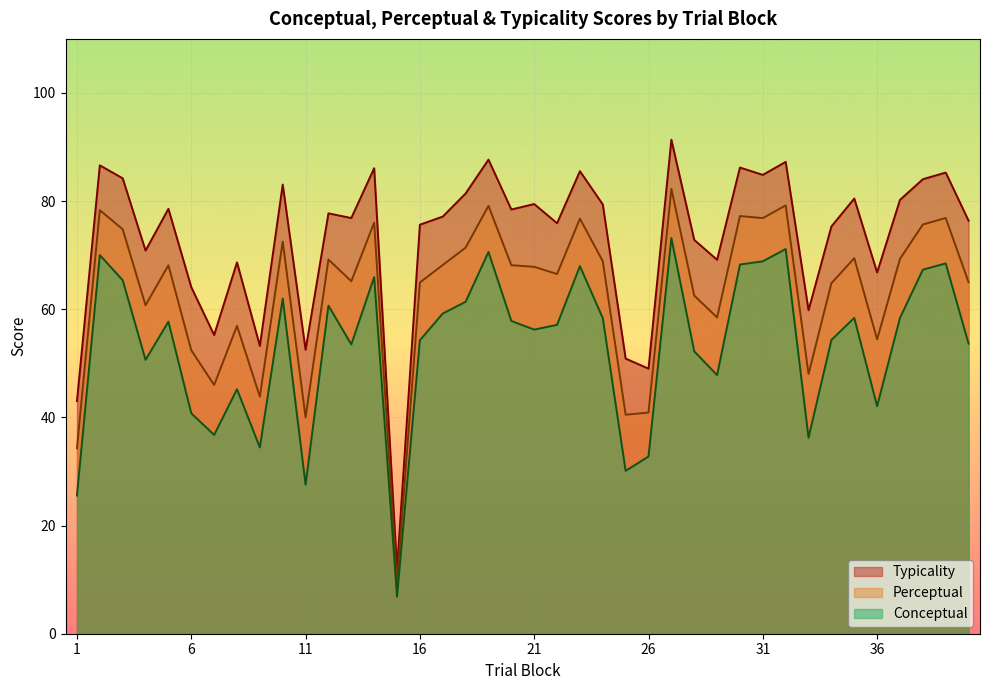

Reading left to right, list all the values displayed in this chart.

conceptual: 1=25.6	2=70.0	3=65.4	4=50.6	5=57.7	6=40.8	7=36.8	8=45.2	9=34.5	10=62.0	11=27.5	12=60.7	13=53.5	14=66.0	15=6.8	16=54.3	17=59.2	18=61.4	19=70.6	20=57.8	21=56.2	22=57.1	23=68.0	24=58.4	25=30.1	26=32.8	27=73.2	28=52.2	29=47.8	30=68.3	31=68.9	32=71.1	33=36.2	34=54.3	35=58.4	36=42.1	37=58.4	38=67.3	39=68.5	40=53.6
perceptual: 1=34.3	2=78.3	3=74.8	4=60.7	5=68.1	6=52.4	7=46.0	8=56.9	9=43.8	10=72.5	11=40.0	12=69.2	13=65.2	14=76.0	15=9.4	16=65.0	17=68.2	18=71.4	19=79.1	20=68.2	21=67.8	22=66.5	23=76.8	24=68.9	25=40.5	26=40.9	27=82.3	28=62.5	29=58.5	30=77.2	31=76.9	32=79.2	33=48.0	34=64.8	35=69.4	36=54.4	37=69.3	38=75.7	39=76.9	40=65.0
typicality: 1=43.0	2=86.6	3=84.2	4=70.8	5=78.6	6=64.1	7=55.2	8=68.7	9=53.2	10=83.1	11=52.5	12=77.7	13=76.9	14=86.1	15=11.9	16=75.6	17=77.1	18=81.4	19=87.7	20=78.5	21=79.5	22=75.9	23=85.5	24=79.4	25=50.9	26=49.0	27=91.4	28=72.8	29=69.2	30=86.2	31=84.8	32=87.3	33=59.8	34=75.3	35=80.5	36=66.8	37=80.2	38=84.0	39=85.3	40=76.4